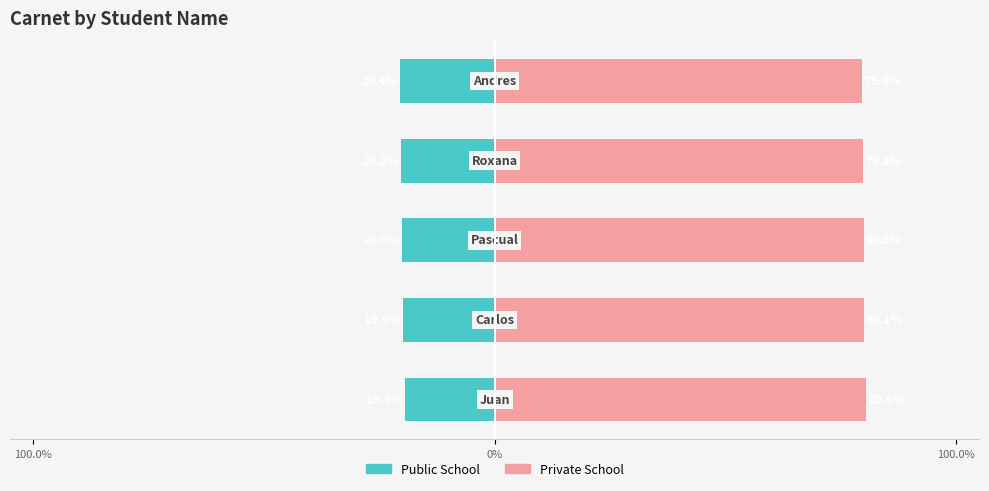

Rank the series at 100.0% from lowest to highest value.

Public School, Private School